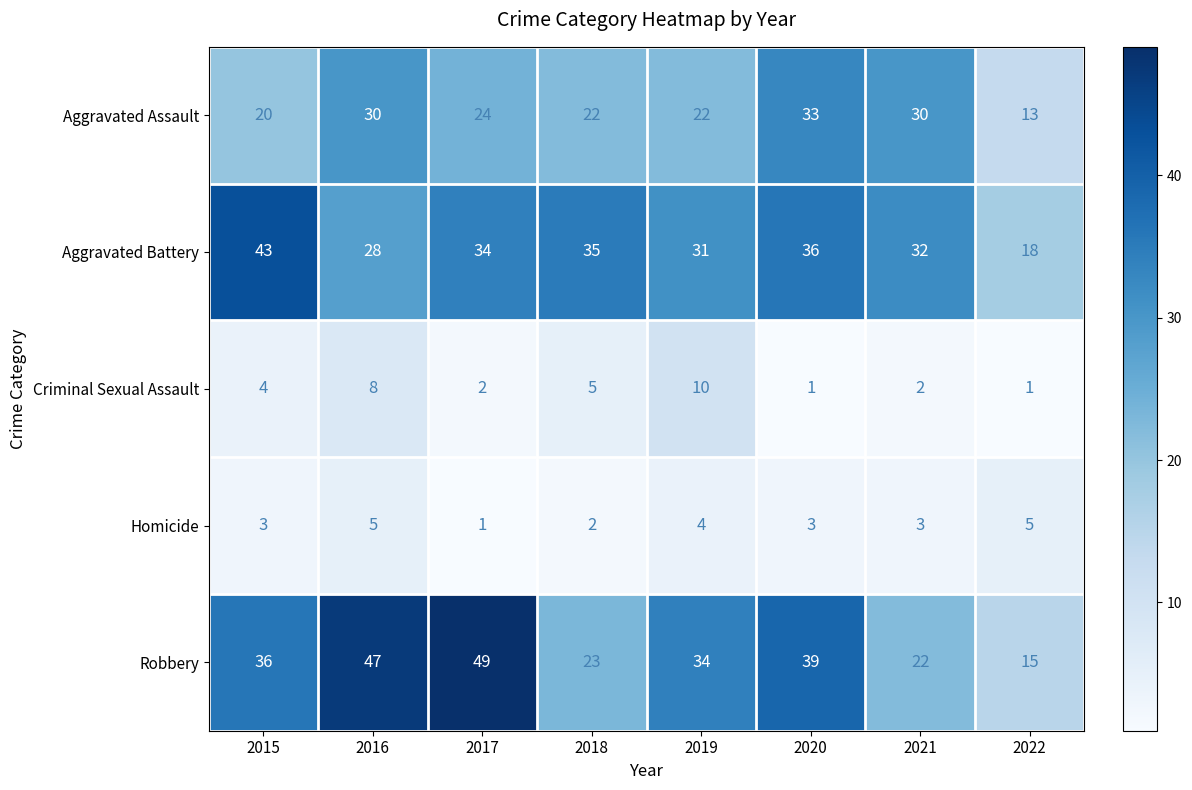

What is the highest value of the Criminal Sexual Assault series?

10